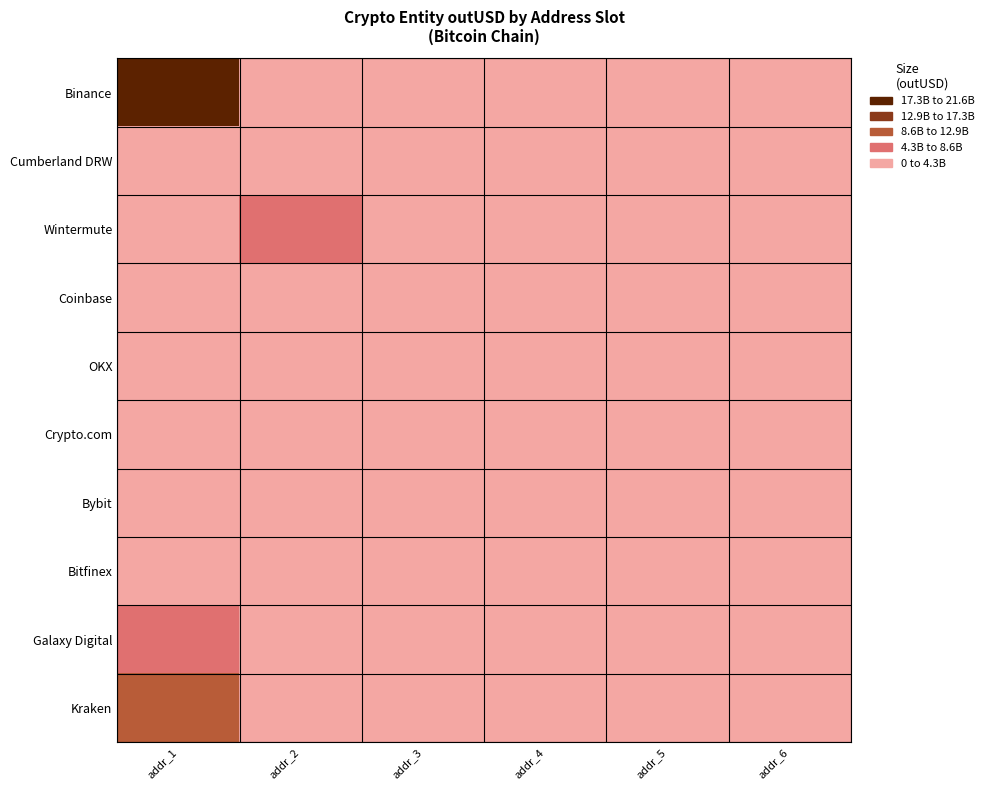

List the series in order of their peak value, highest first.

Binance, Kraken, Galaxy Digital, Wintermute, OKX, Coinbase, Crypto.com, Cumberland DRW, Bybit, Bitfinex